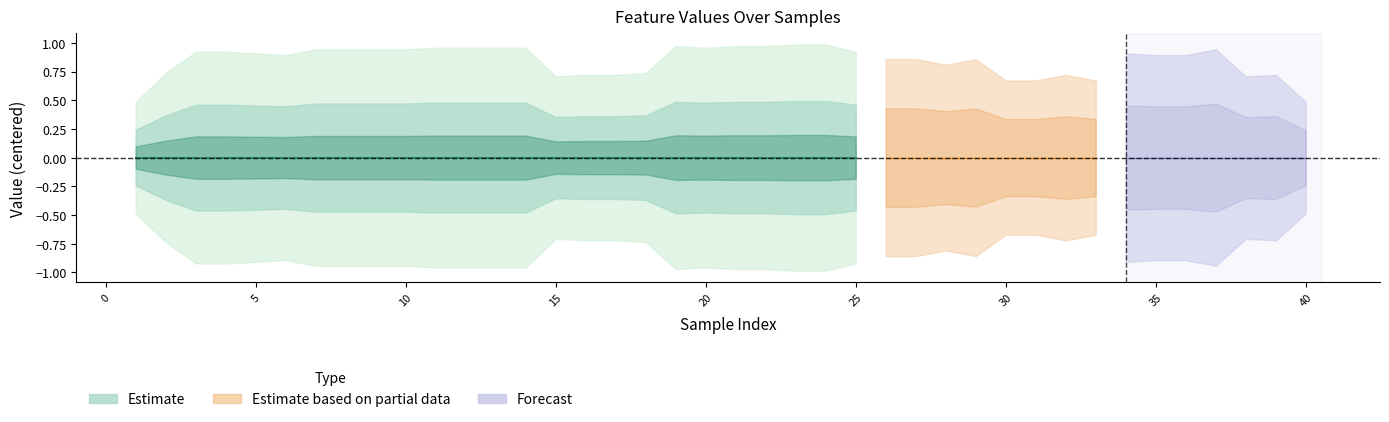

The value of F2 at 16 is 2. True or false?

False